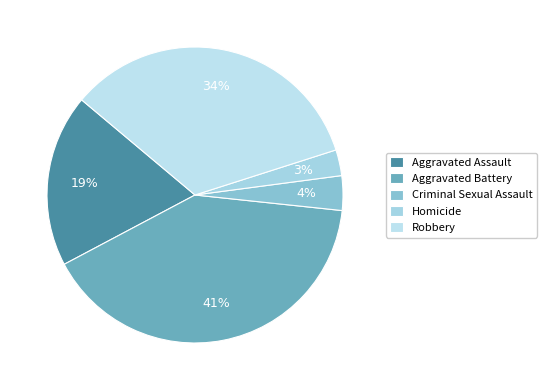

What is the smallest slice in the pie chart?

Homicide